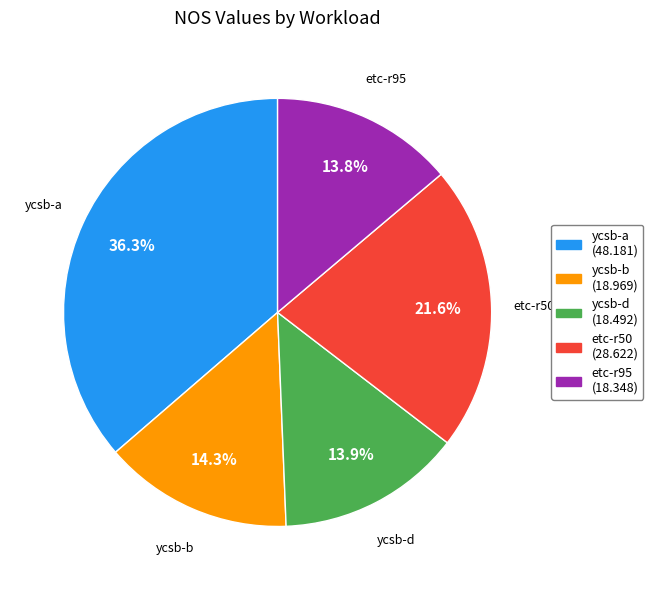

Which slice is the largest?

ycsb-a